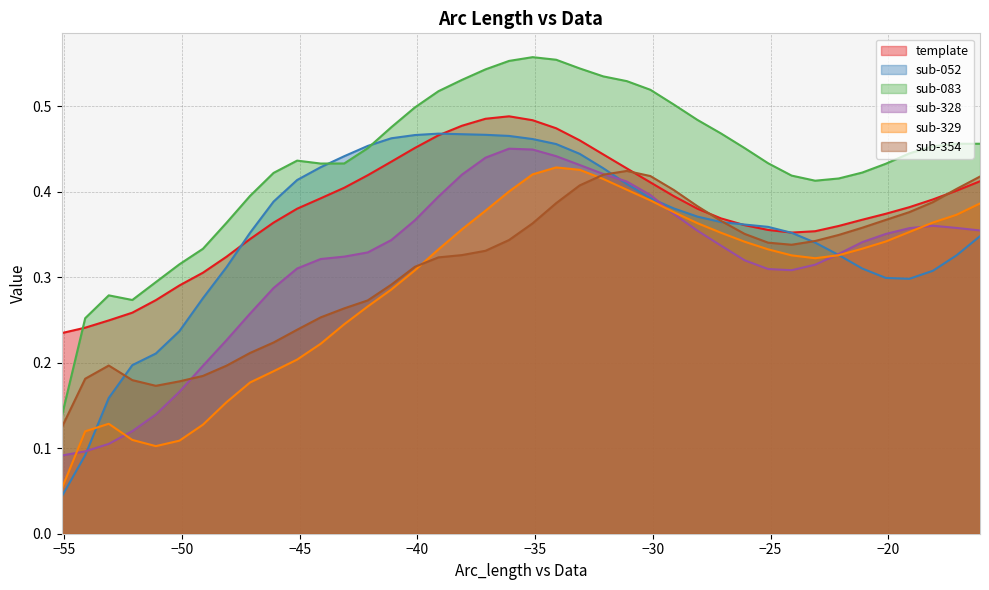

In sub-083, how many points are higher than both neighbors (excluding endpoints)?

4